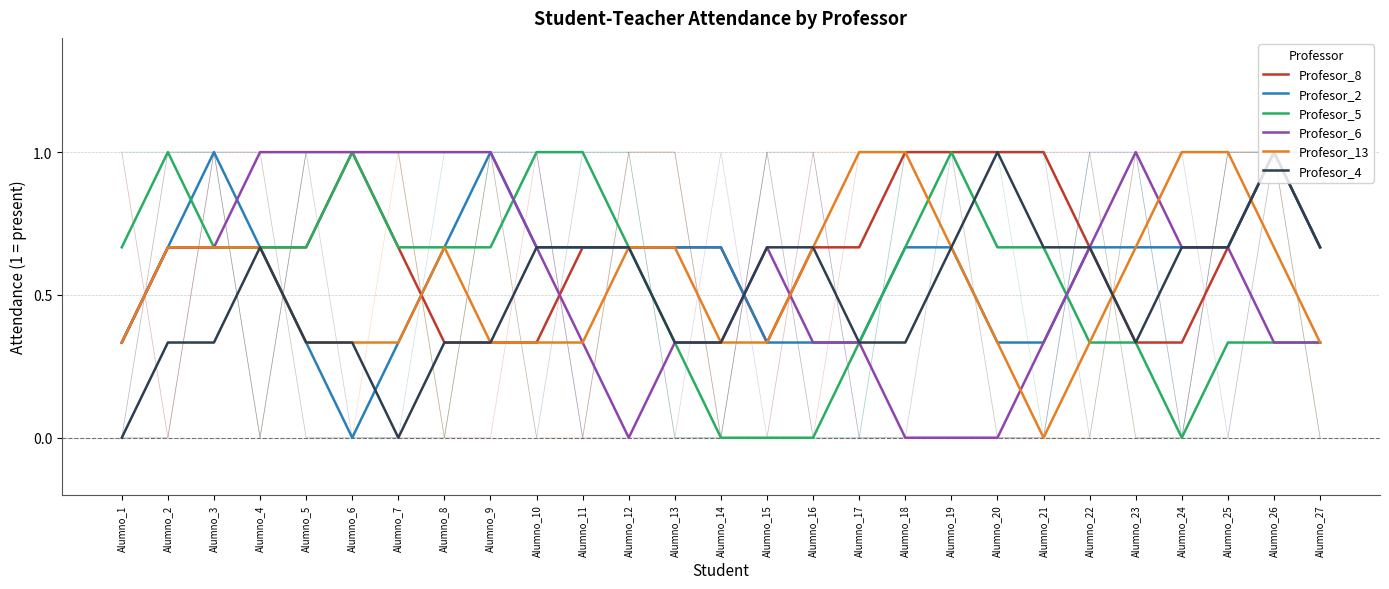

Does the chart display data point markers on the line(s)?

No